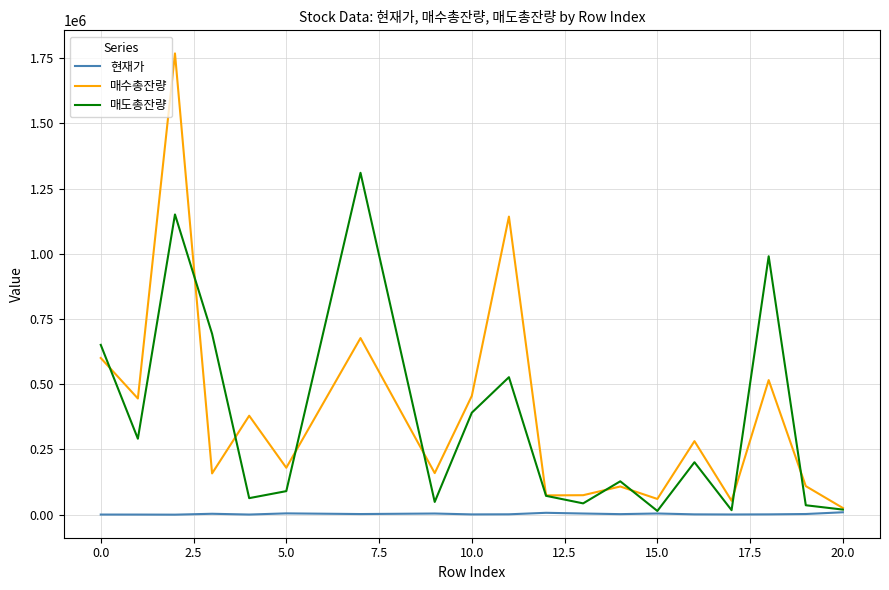

Which series has the largest range (max minus min)?

매수총잔량